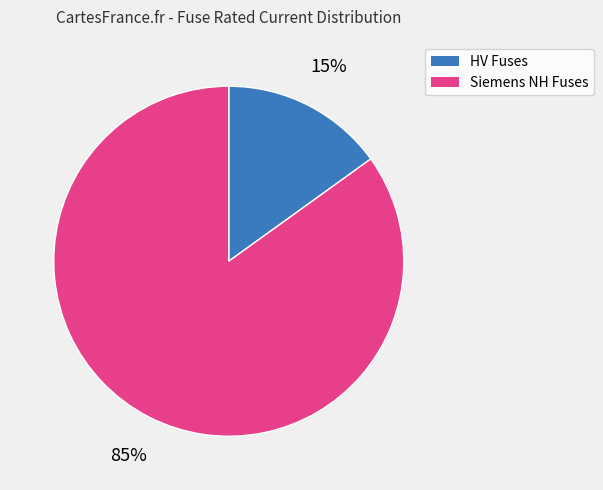

To the nearest percent, what is the difference between the largest and smallest slice percentages?

70%